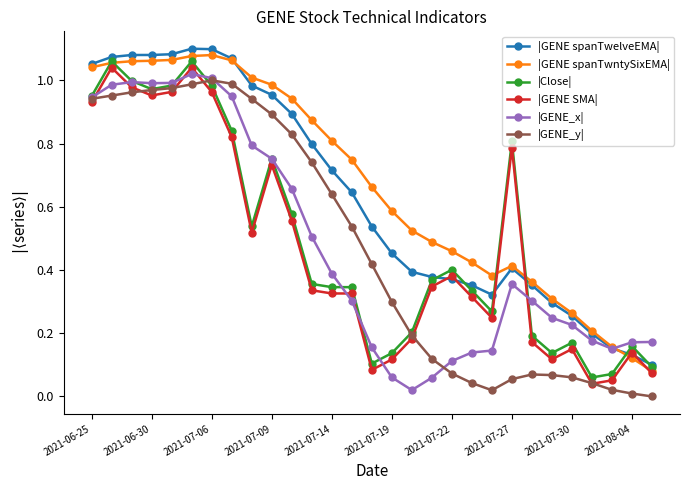

Which series ends up on top after the final intersection of |GENE_x| and |GENE SMA|?

|GENE_x|